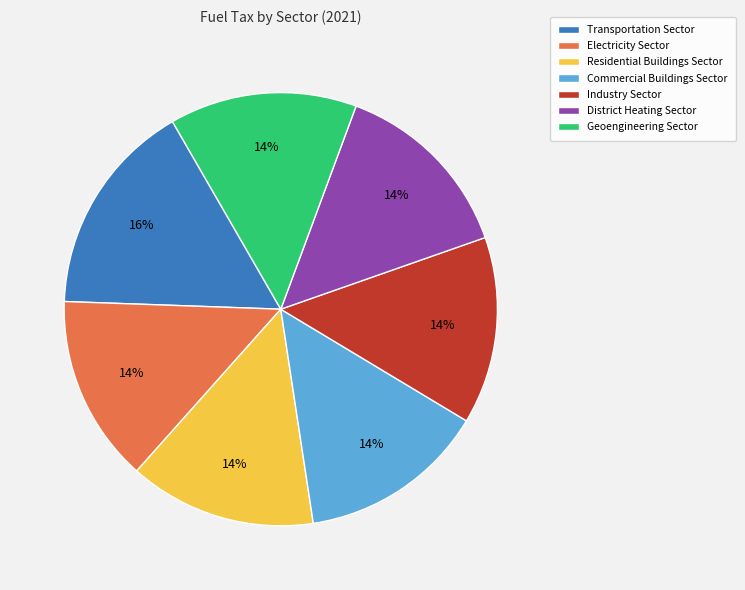

How many segments does this pie chart have?

7